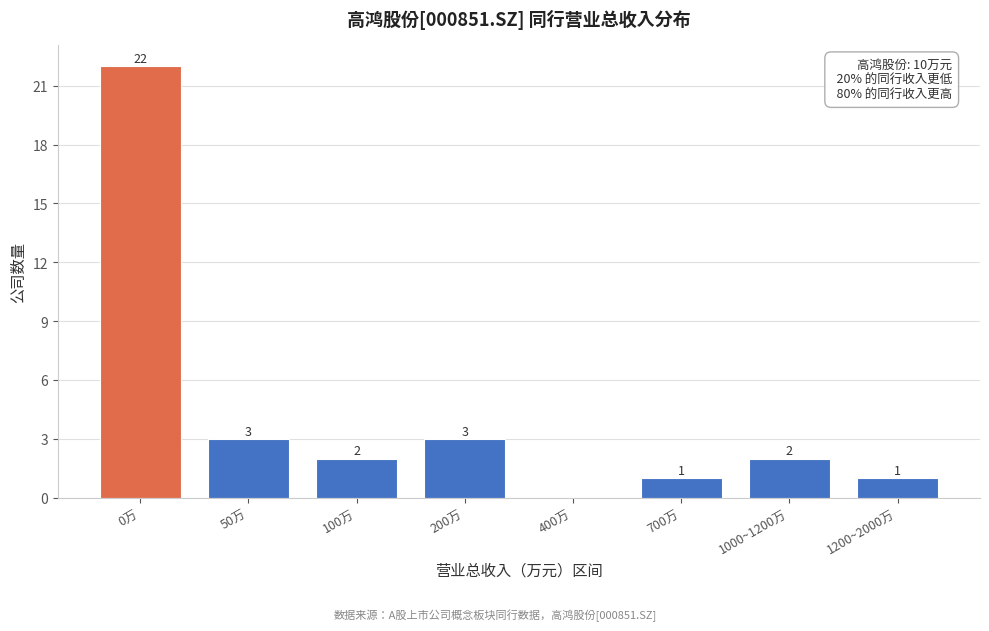

Reading right to left, transcribe all the data shown in this chart.

1200~2000万=1	1000~1200万=2	700万=1	400万=0	200万=3	100万=2	50万=3	0万=22